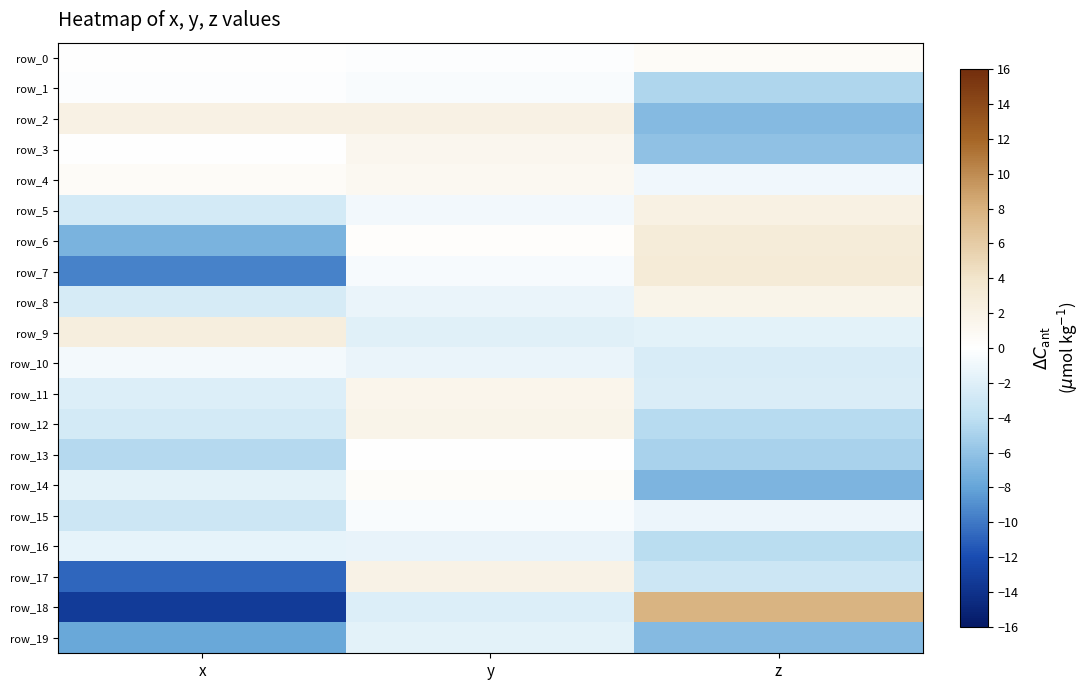

Rank the series by their maximum value, from lowest to highest.

row_19, row_16, row_10, row_15, row_1, row_13, row_14, row_0, row_4, row_3, row_11, row_8, row_12, row_17, row_2, row_5, row_9, row_6, row_7, row_18